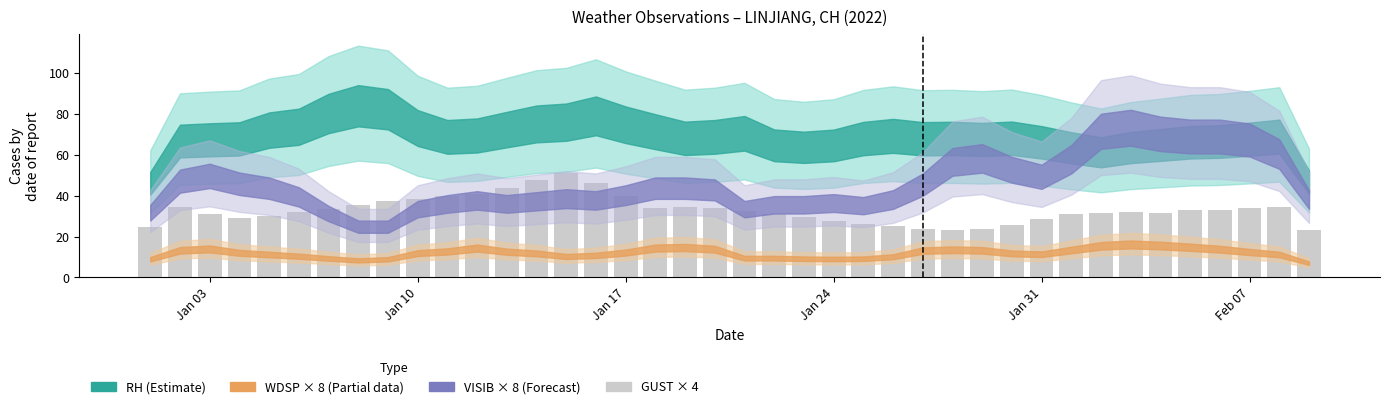

What is the average value?

33.0